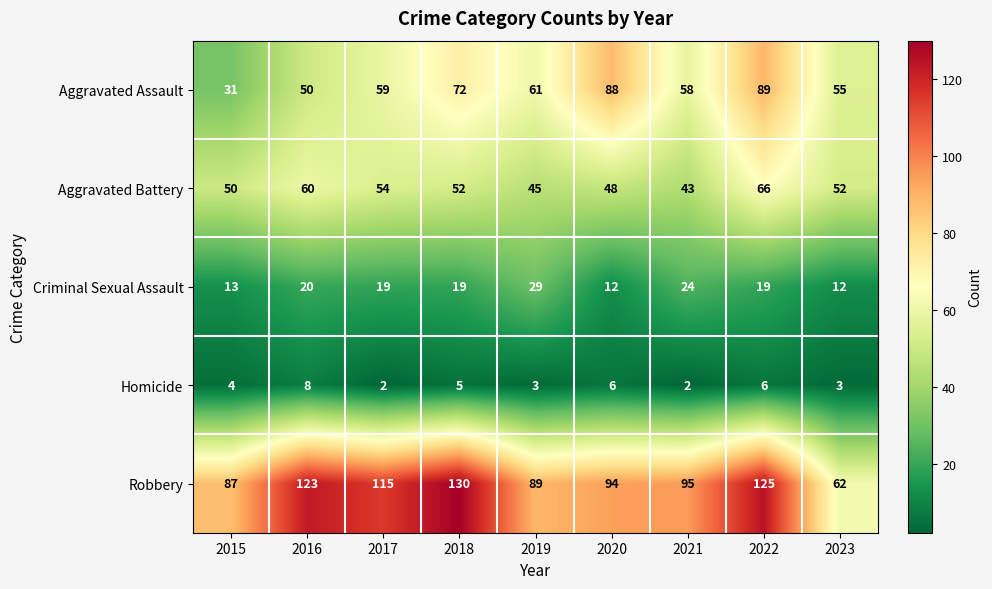

At which category is the sum across all series the highest?

2022